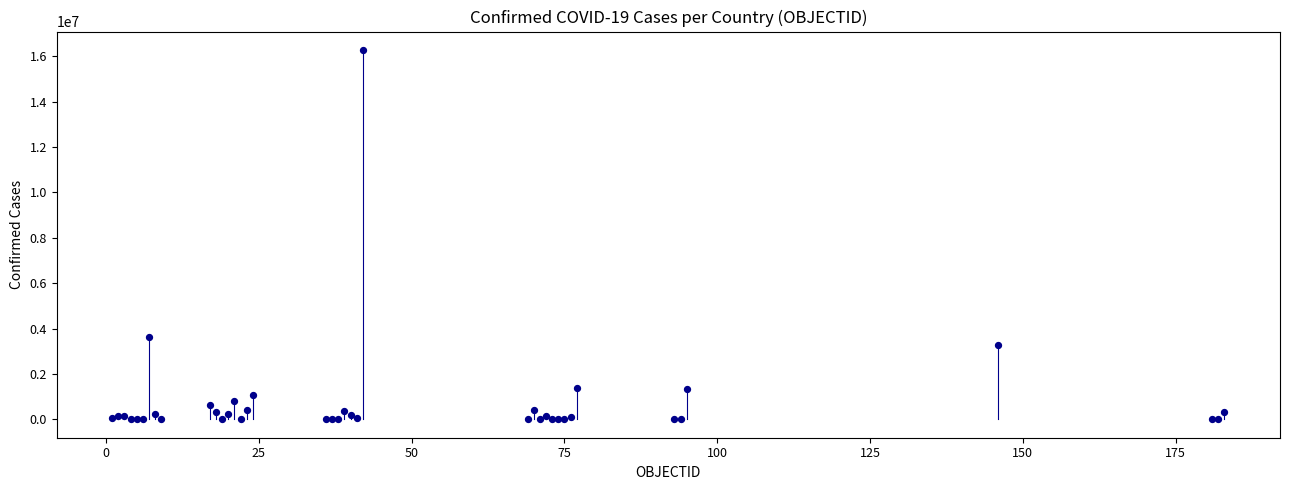

What Y value in the scatter plot is closest to 8137467?

3622135